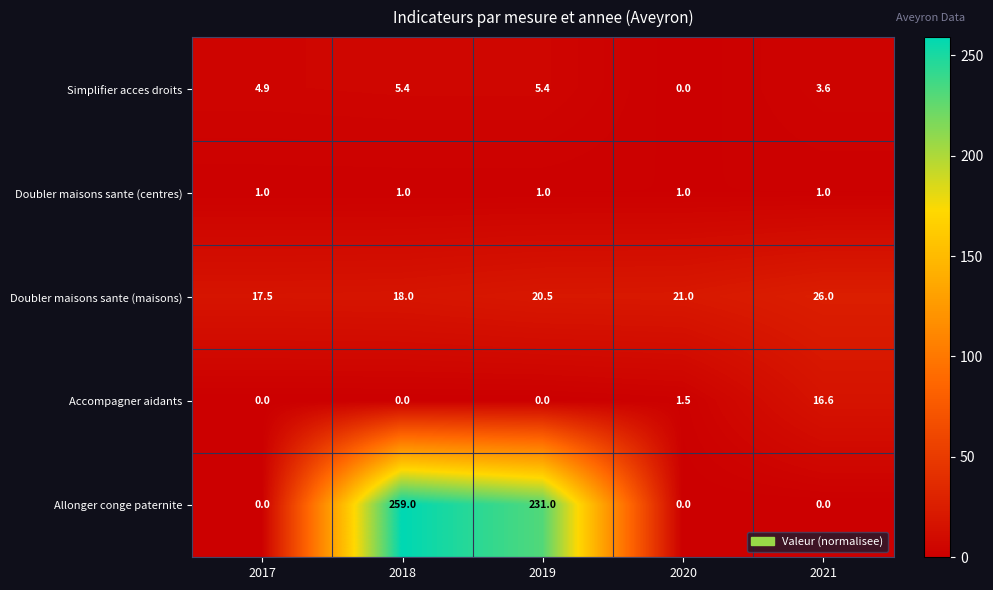

Which category has the highest value in the Doubler maisons sante (maisons) series?

2021